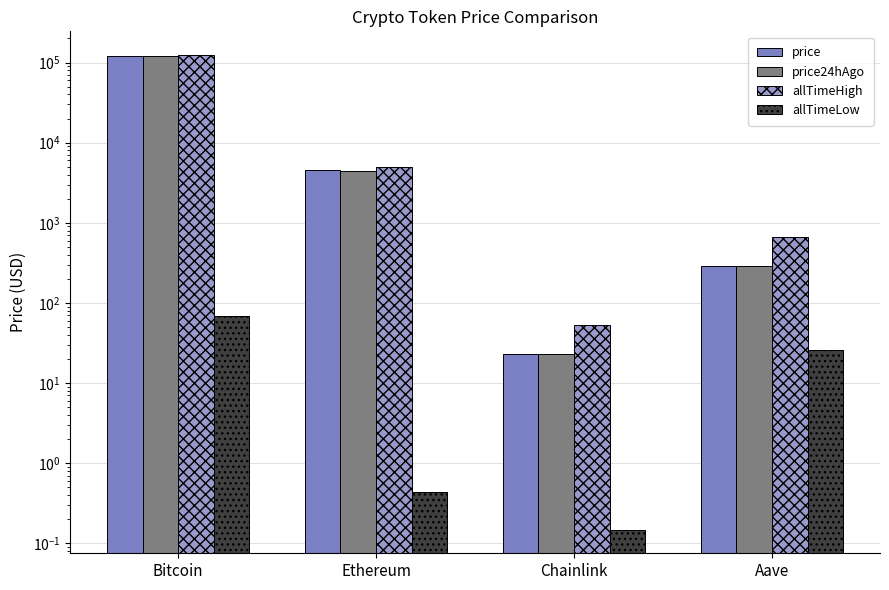

The value of allTimeHigh at Aave is 661.7. True or false?

True